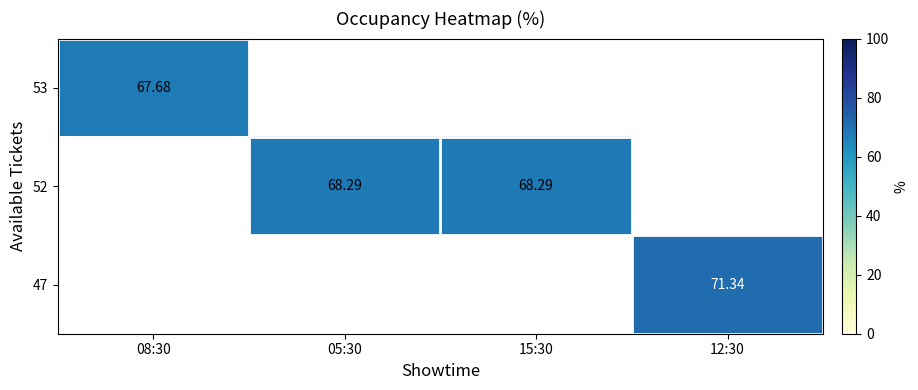

At which category does the chart reach its peak across all series?

12:30